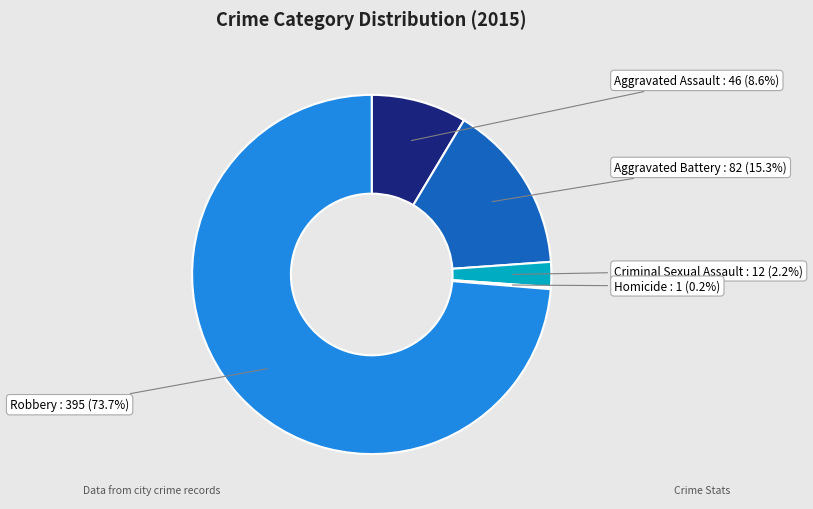

Is there a majority slice in this chart?

Yes